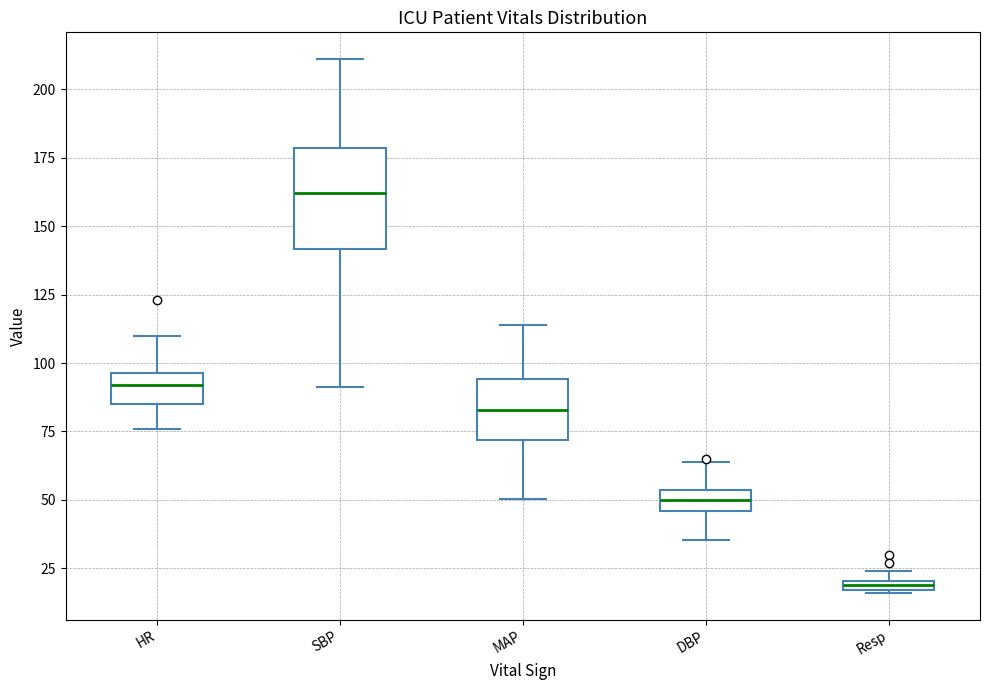

Which box's median line is the highest?

SBP